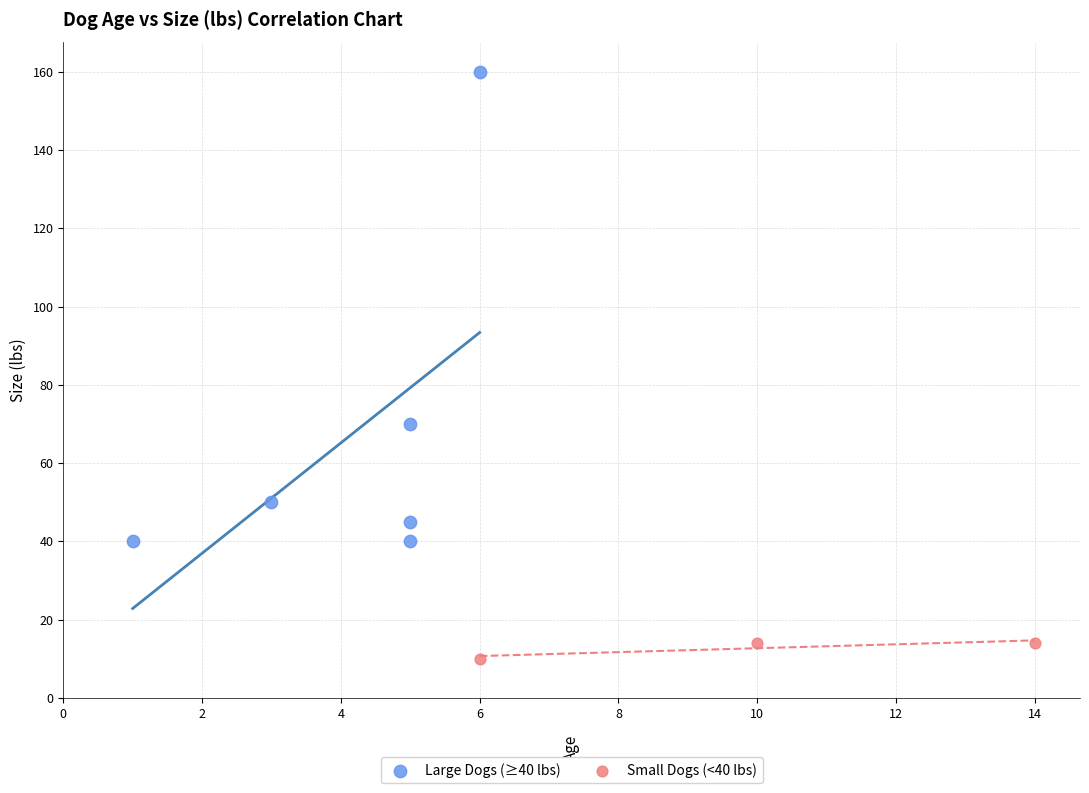

Which series contains the highest Y value?

Large Dogs (≥40 lbs)